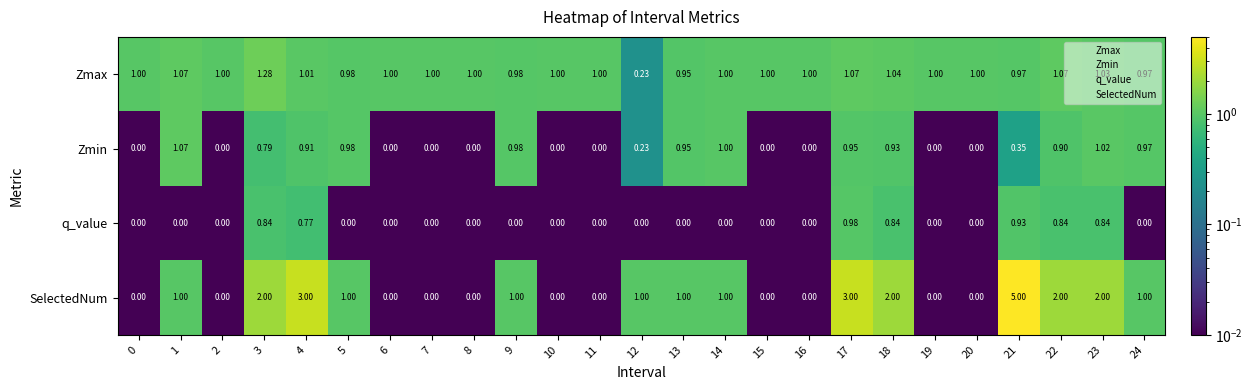

Which series has the largest total across all categories?

SelectedNum